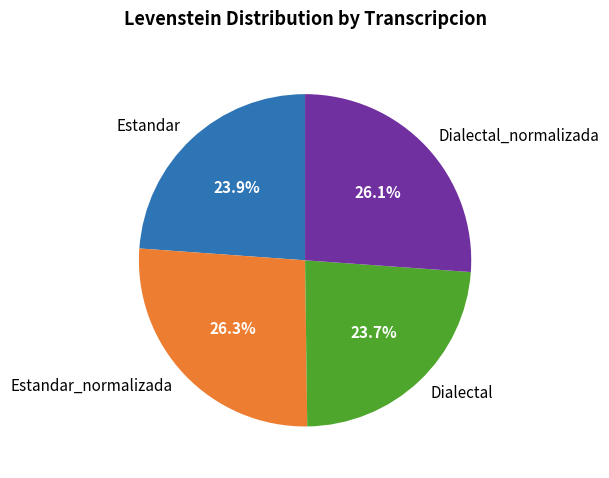

What is the ratio of the value at Dialectal_normalizada to the value at Estandar?

1.1